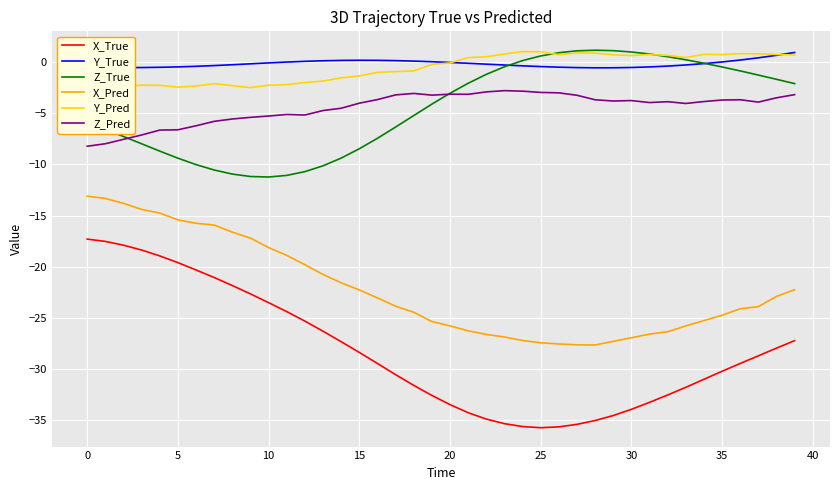

What is the maximum value shown in the chart?

1.2